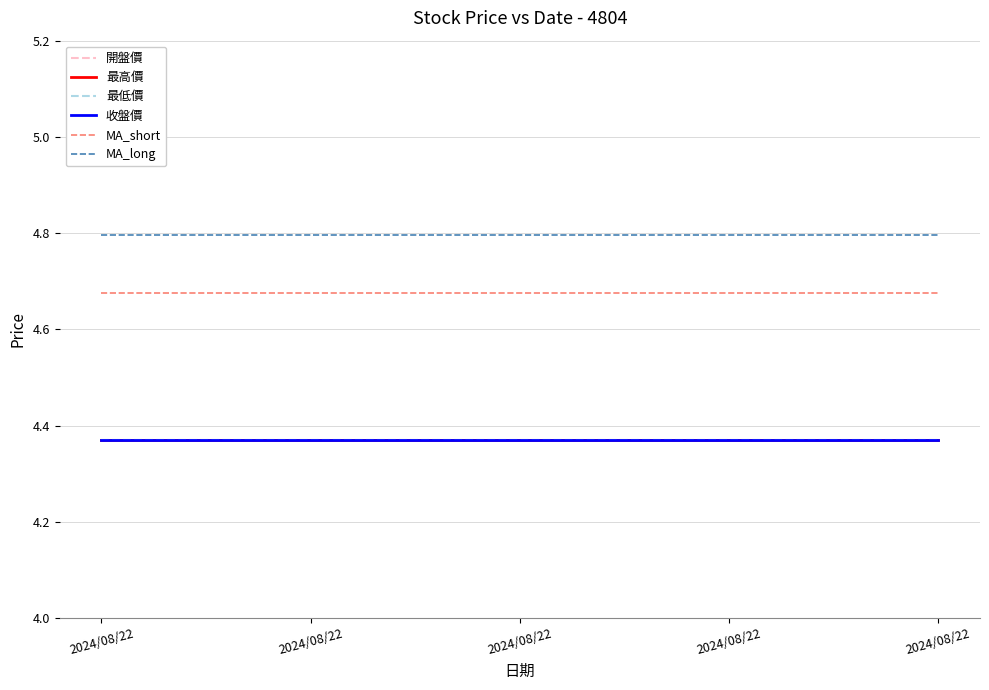

The MA_short series shows 4.7 at 2024/08/22. True or false?

True